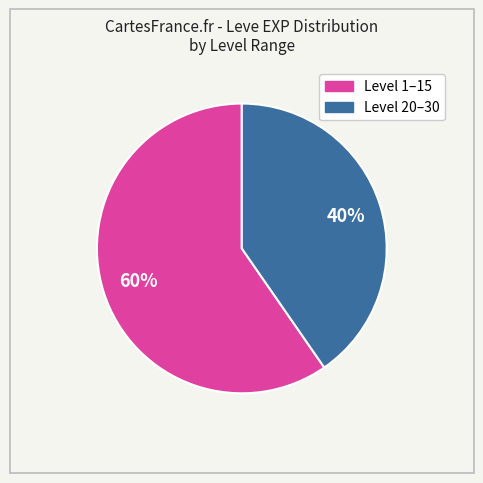

Is there a majority slice in this chart?

Yes